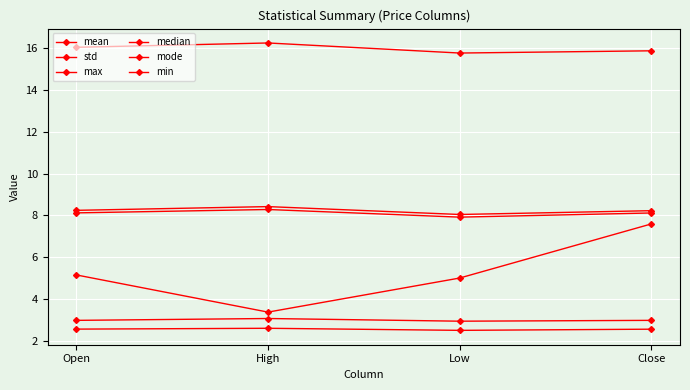

Is this an area chart (filled region under the line)?

No